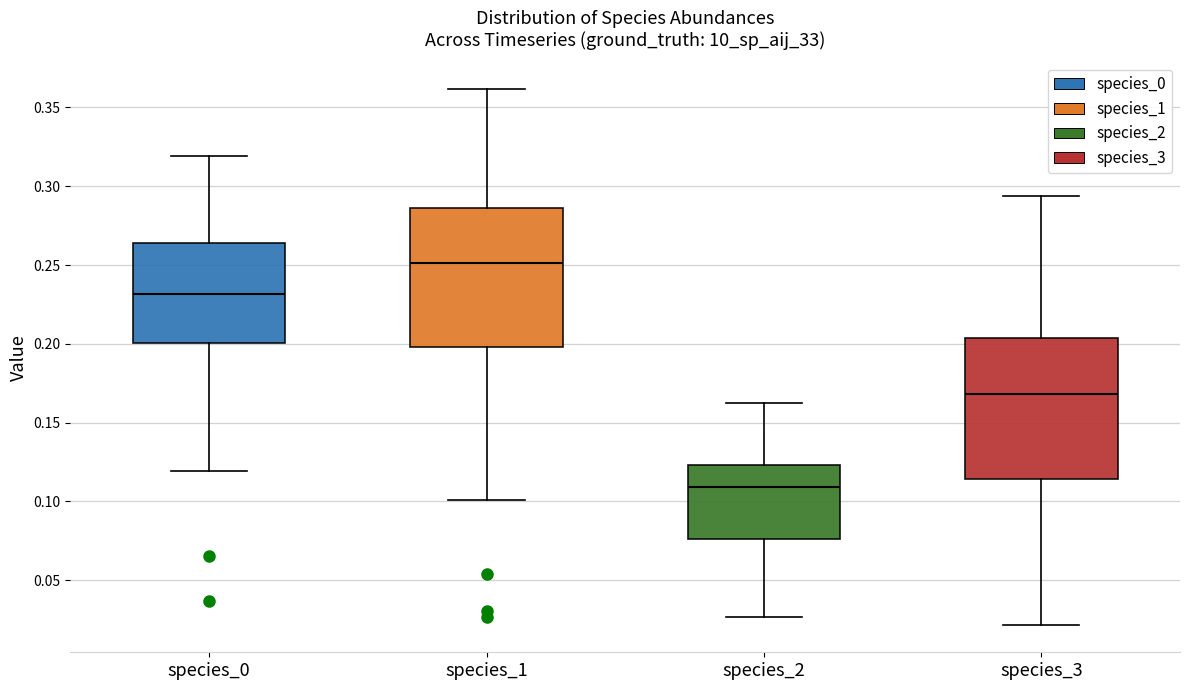

Which box has the highest median line?

species_1